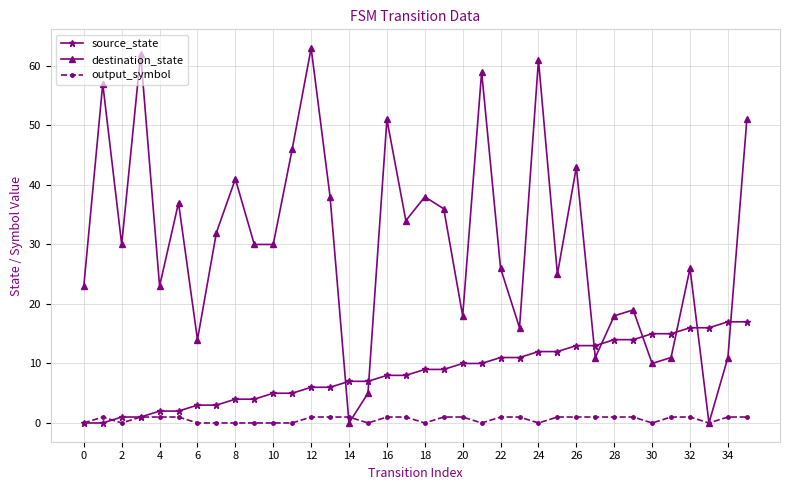

What is the maximum value shown in the chart?

63